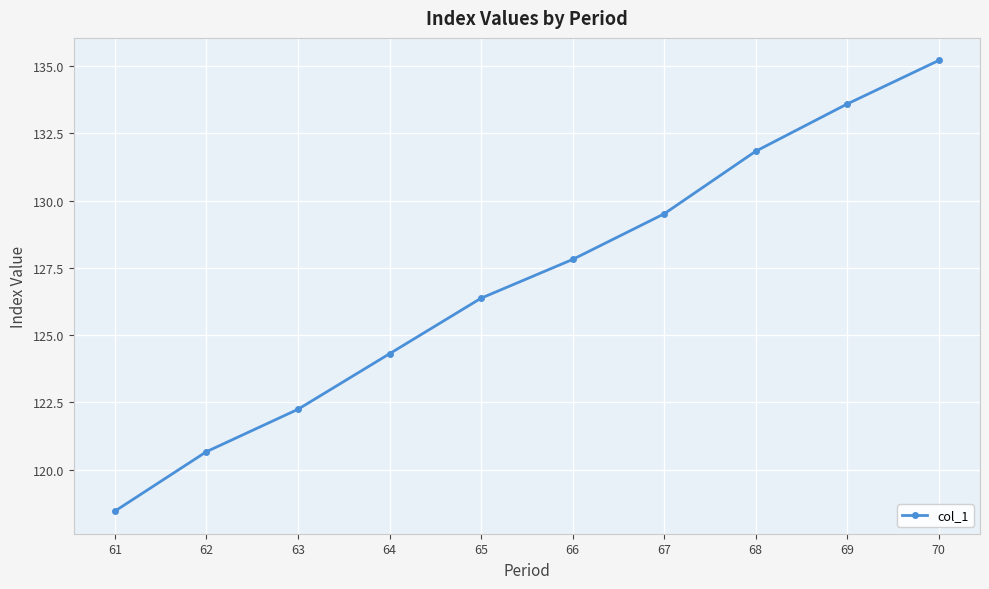

What is the sum of all values?

1270.0